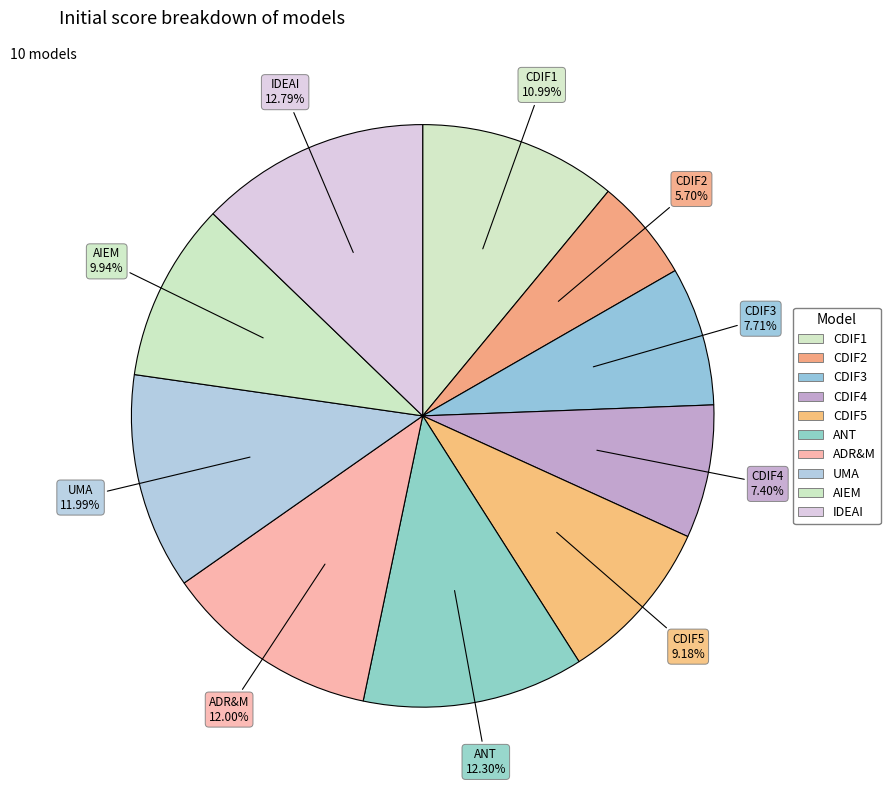

How many segments does this pie chart have?

10